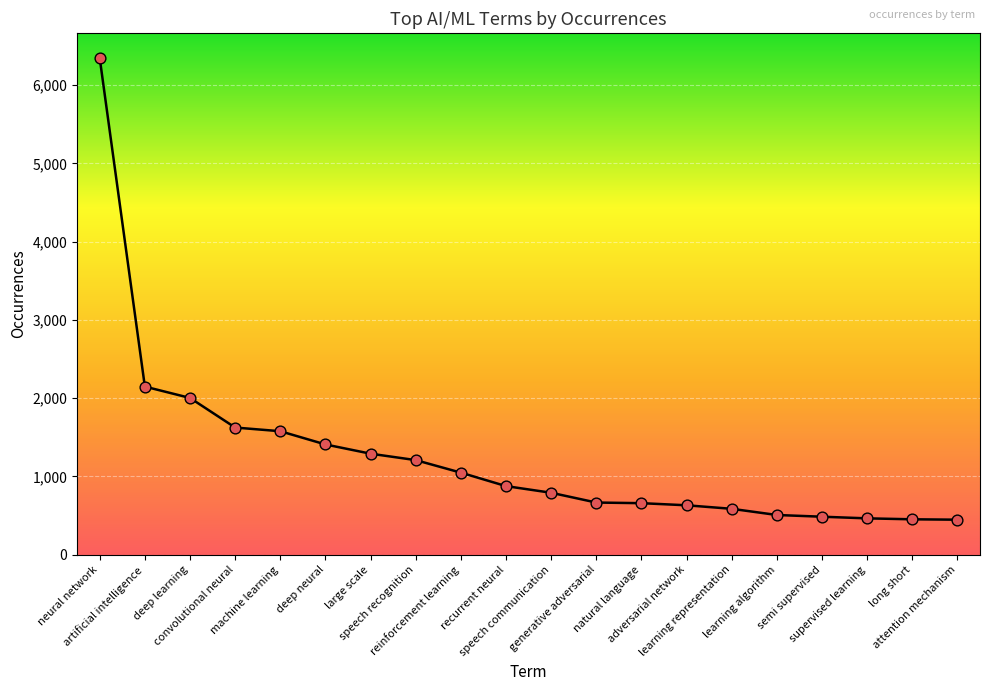

Approximately how many times larger is the value at generative adversarial compared to large scale?

0.5